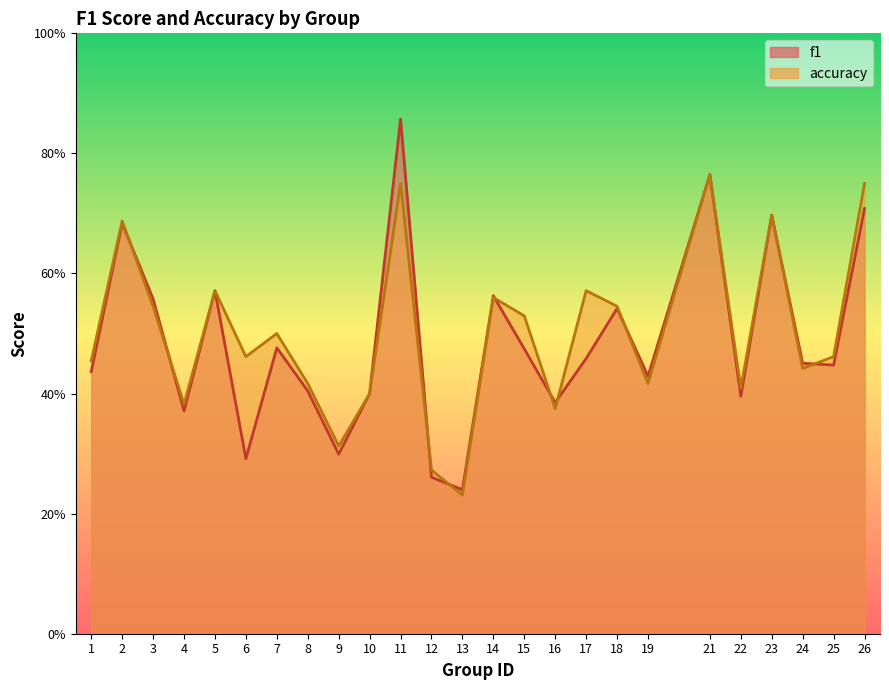

What is the greatest value displayed?

0.9